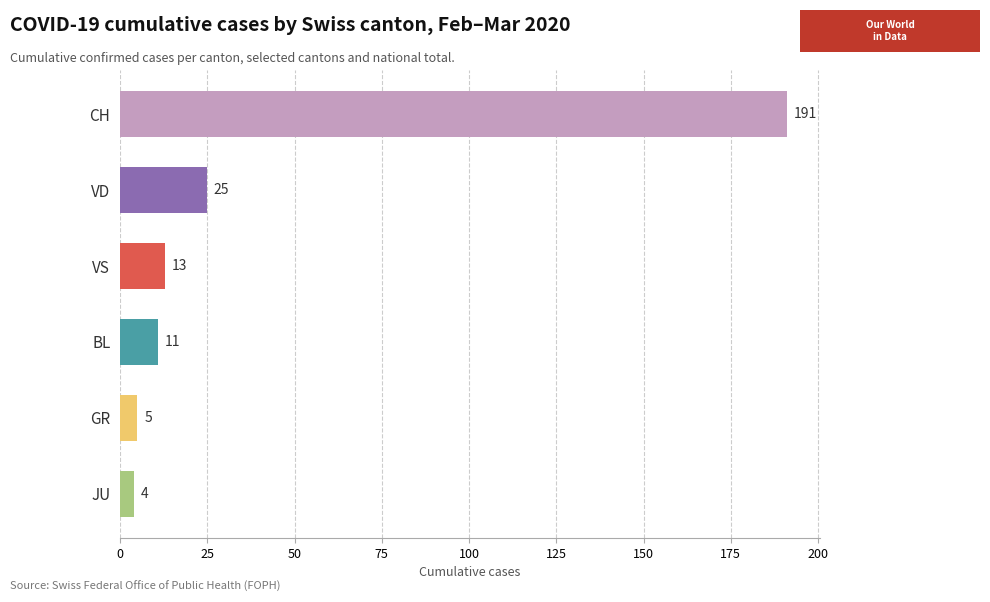

How many bars are there in total?

6